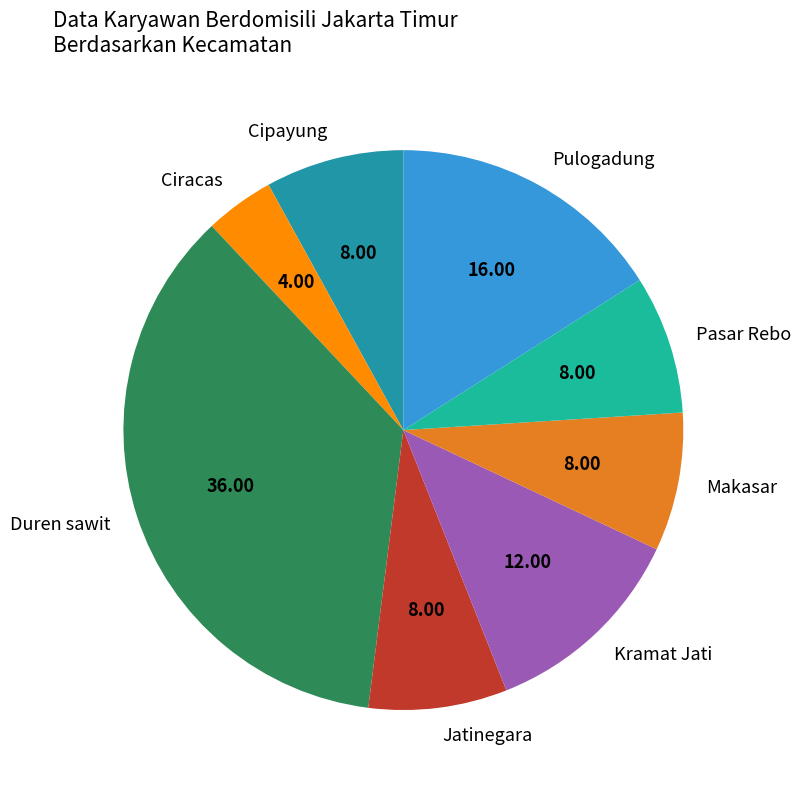

Between Duren sawit and Ciracas, which is larger?

Duren sawit